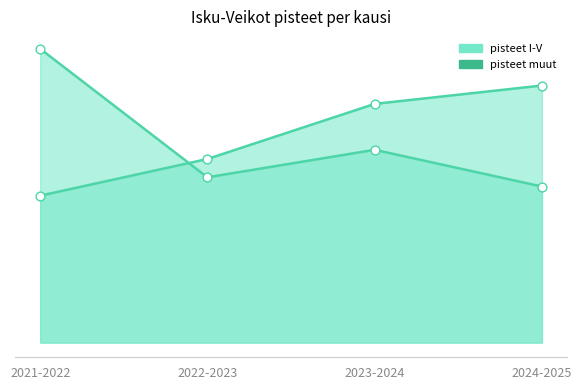

Is the value of pisteet muut (line) at 2024-2025 greater than the value of pisteet I-V (line) at 2021-2022?

Yes